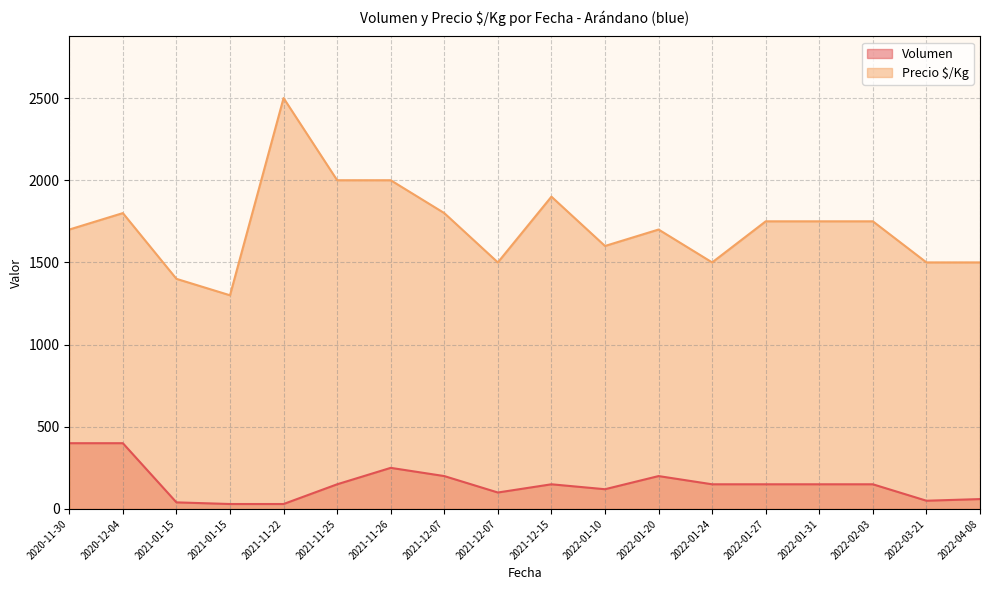

True or false: Volumen and Precio $/Kg cross at least once.

False